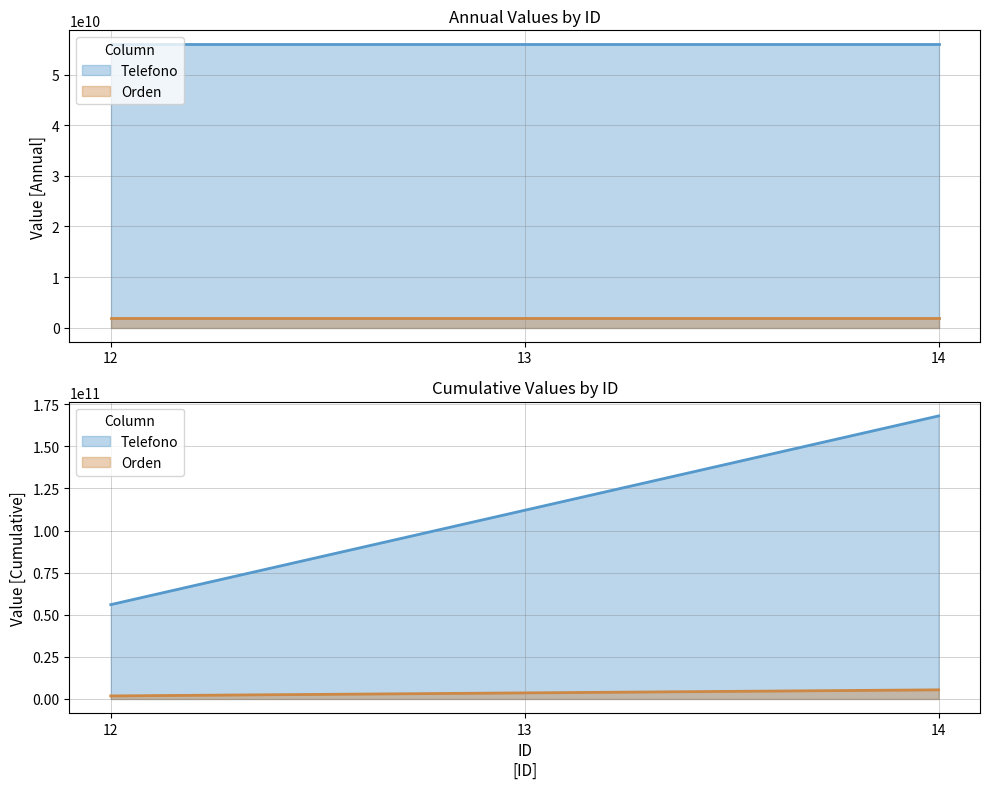

What is the approximate value of Orden at 13?

1806092130